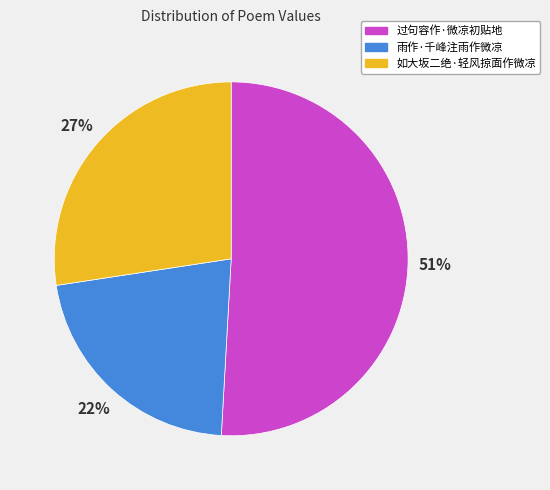

Which slice represents more than half of the pie?

过句容作·微凉初贴地